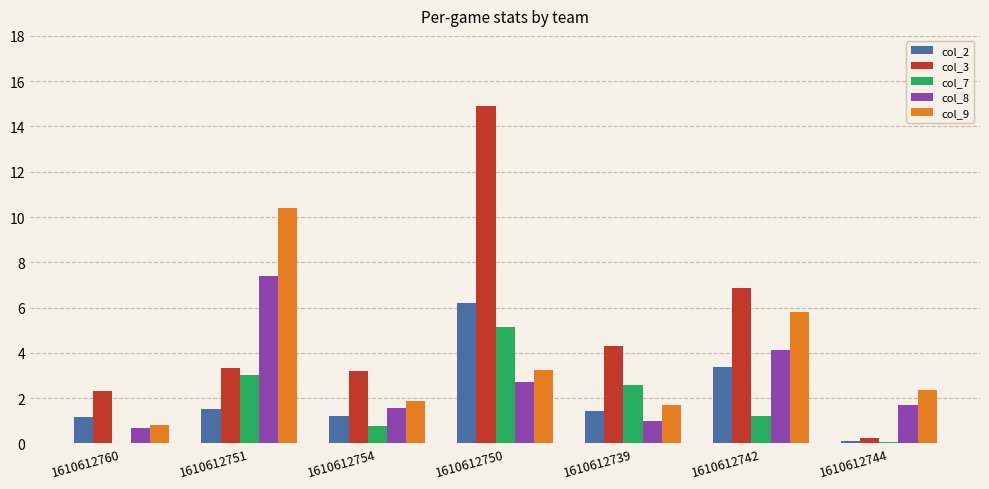

Which series has the largest range (max minus min)?

col_3